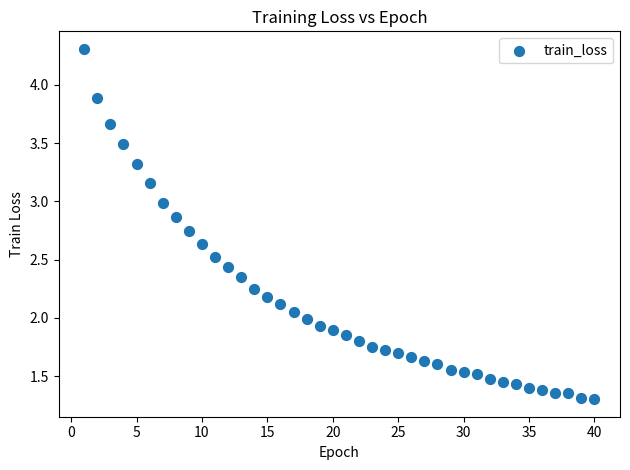

What is the range of X values (max minus min)?

39.0